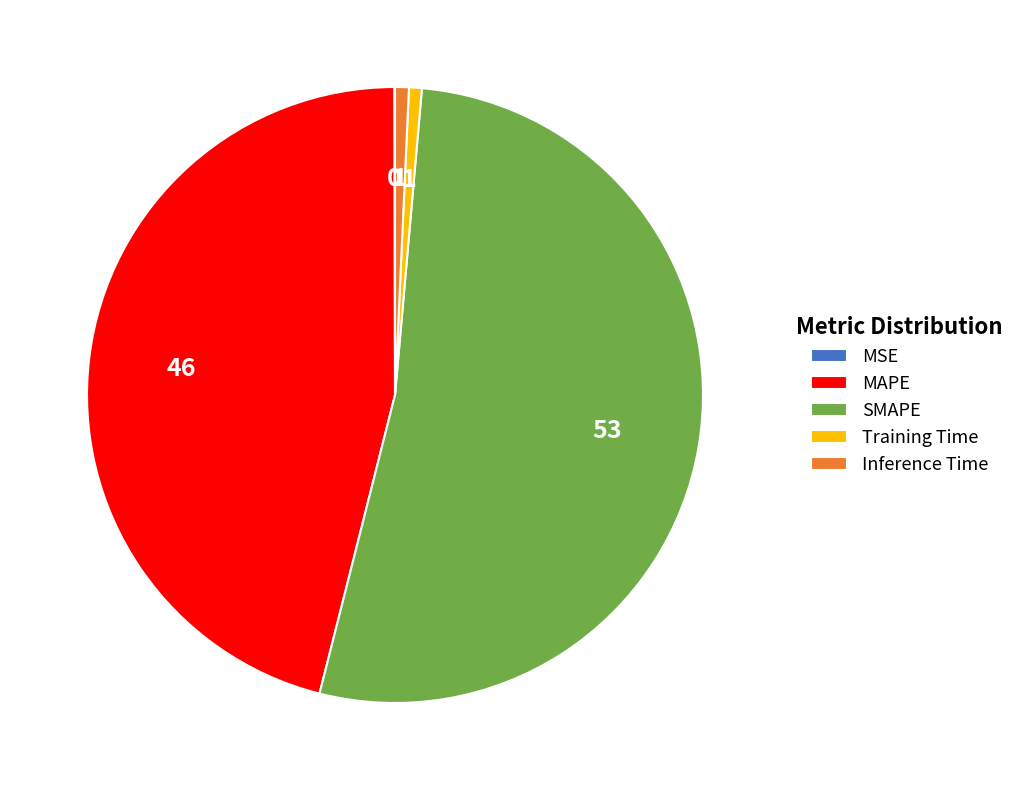

Does SMAPE account for over 50% of the chart?

Yes